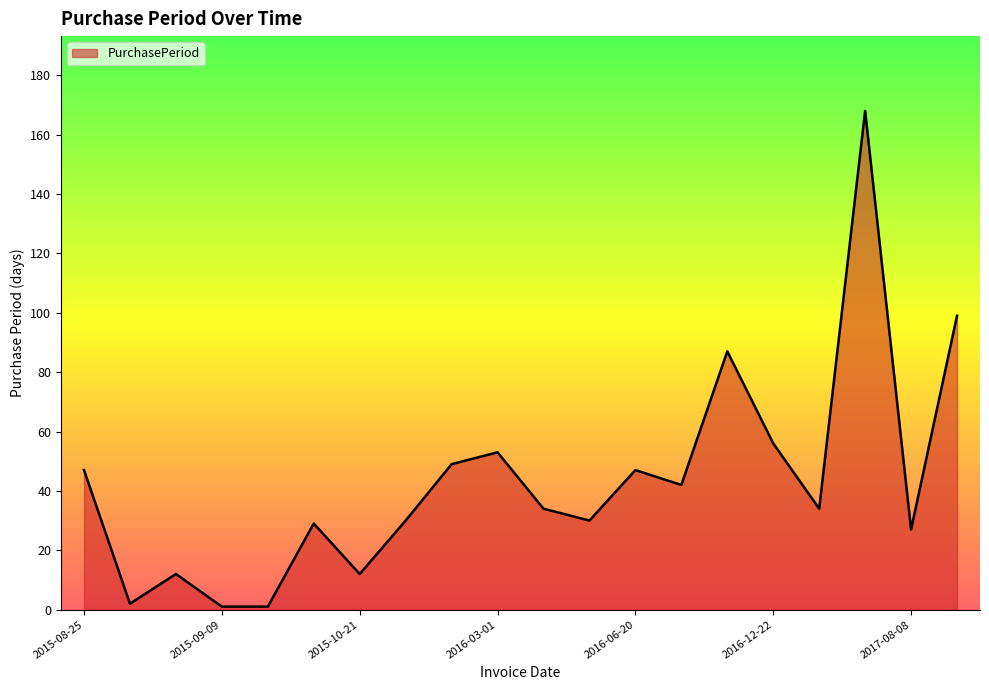

Does the chart display data point markers on the line(s)?

No